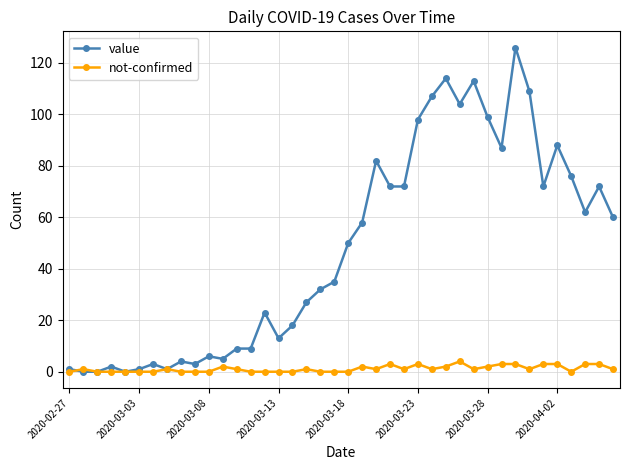

What is the greatest value displayed?

126